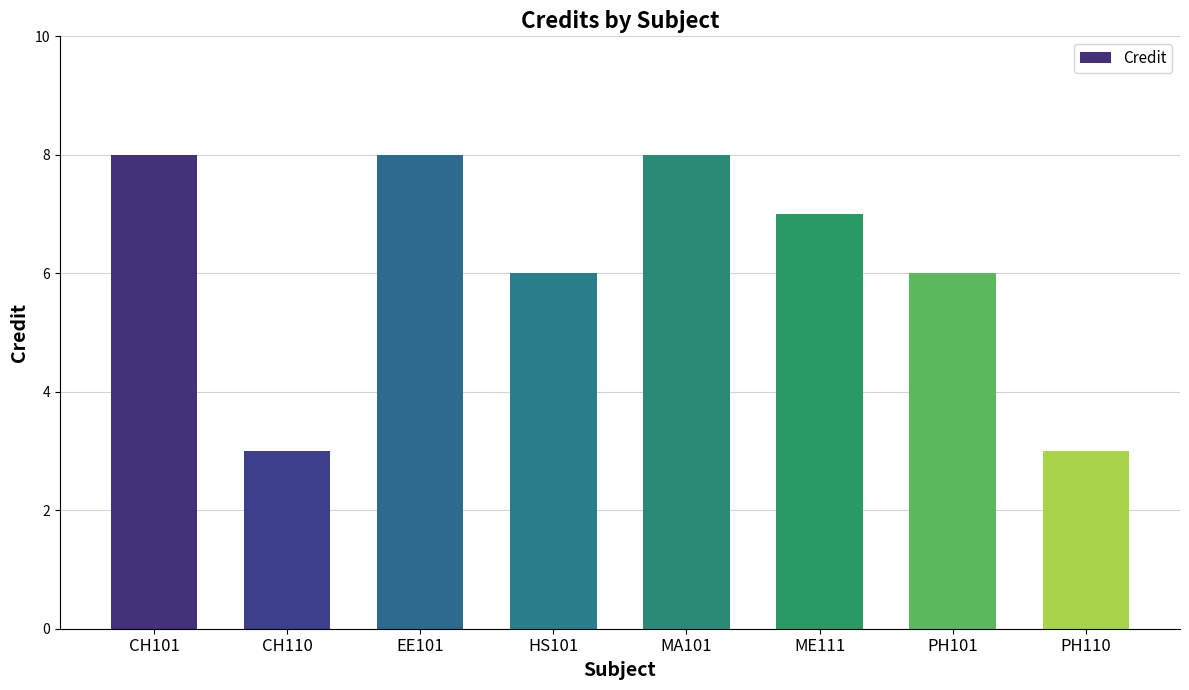

What is the change in value from ME111 to PH110?

-4